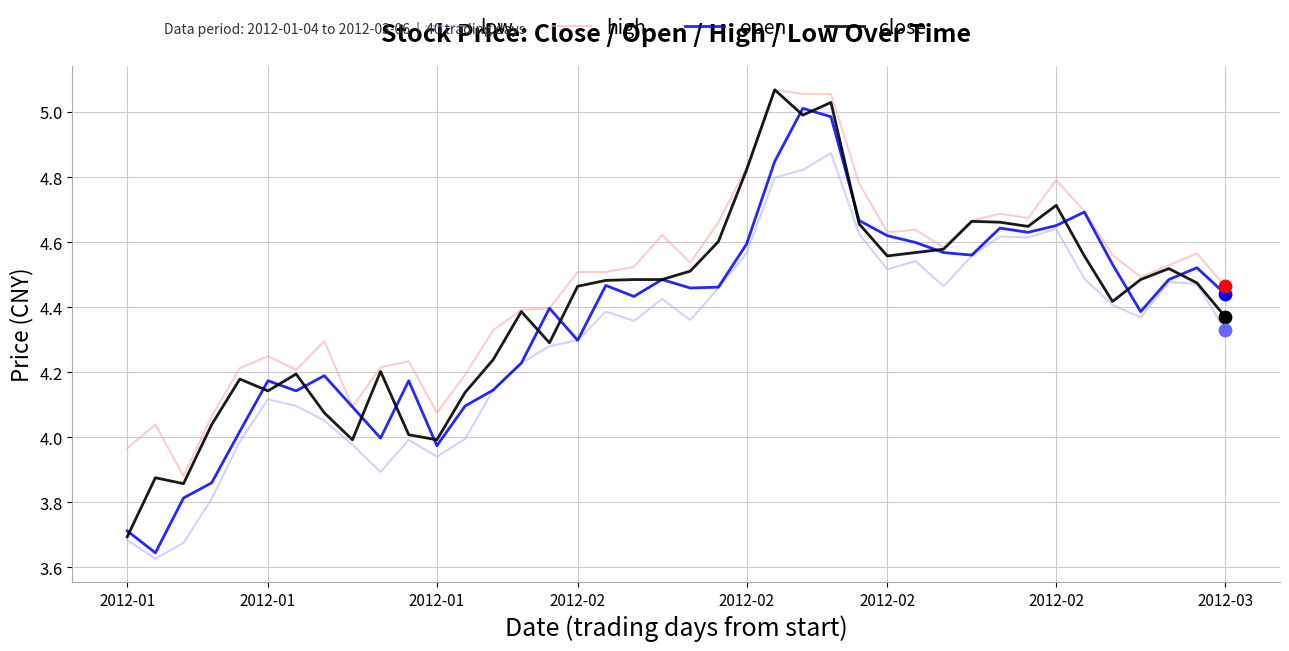

At how many categories does at least one series exceed 4?

38